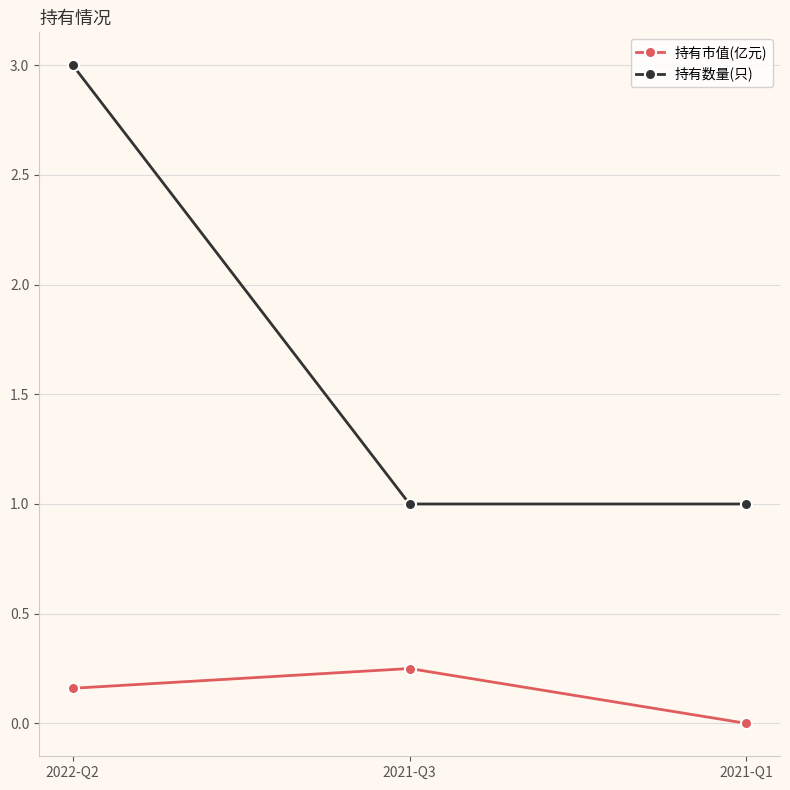

Which series has the widest spread of values?

持有数量(只)